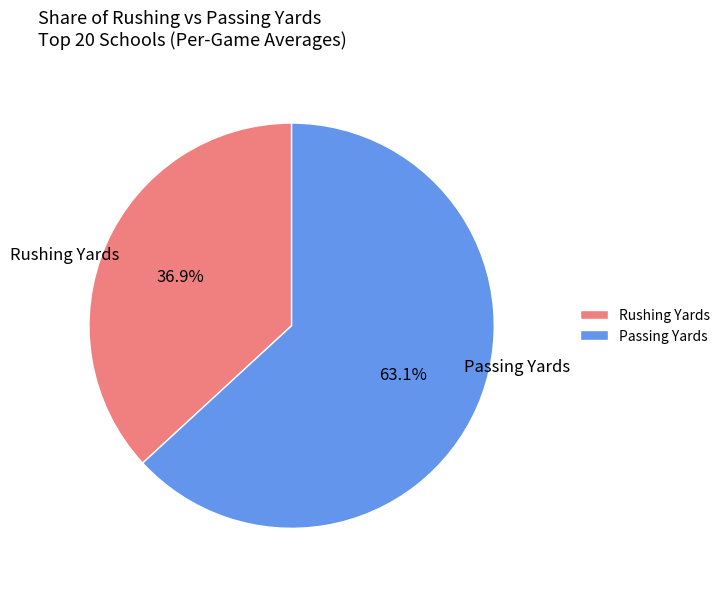

What percentage is NOT represented by Passing Yards?

36.9%